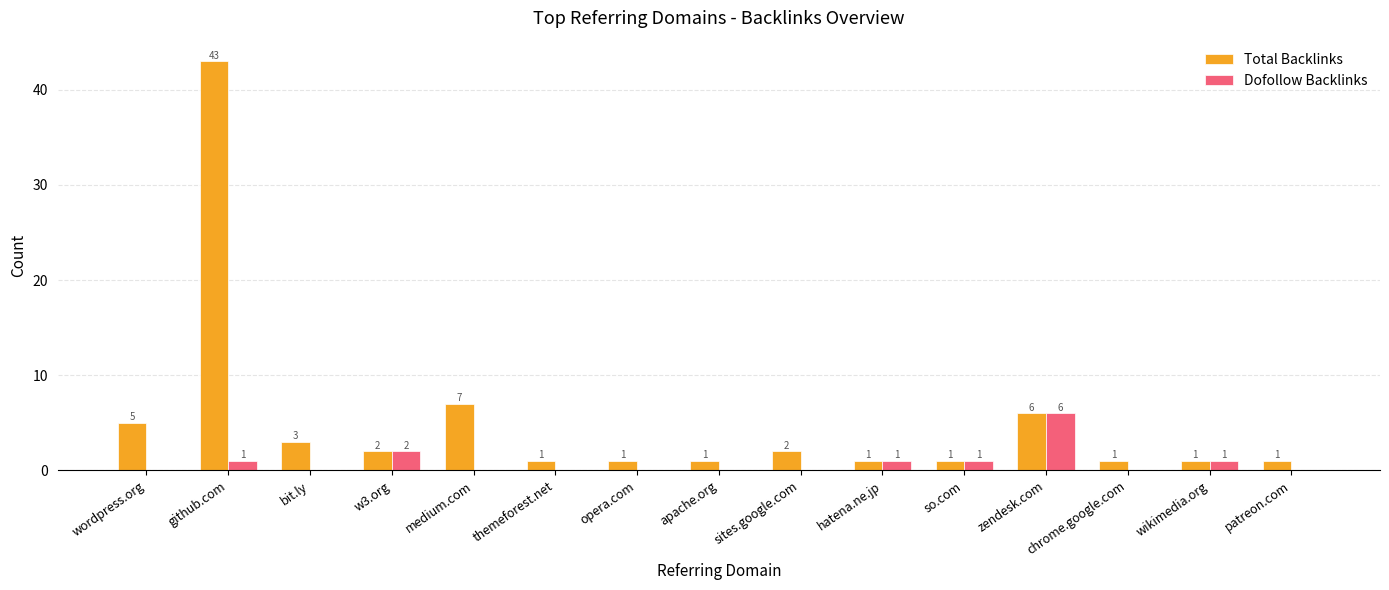

Does the chart contain stacked bars?

No